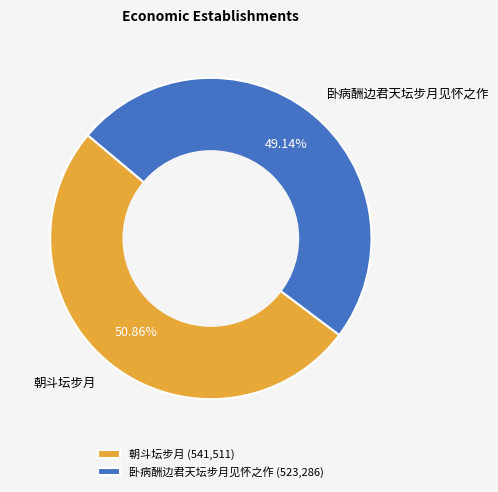

What percentage is the 卧病酬边君天坛步月见怀之作 slice, to the nearest percent?

49%